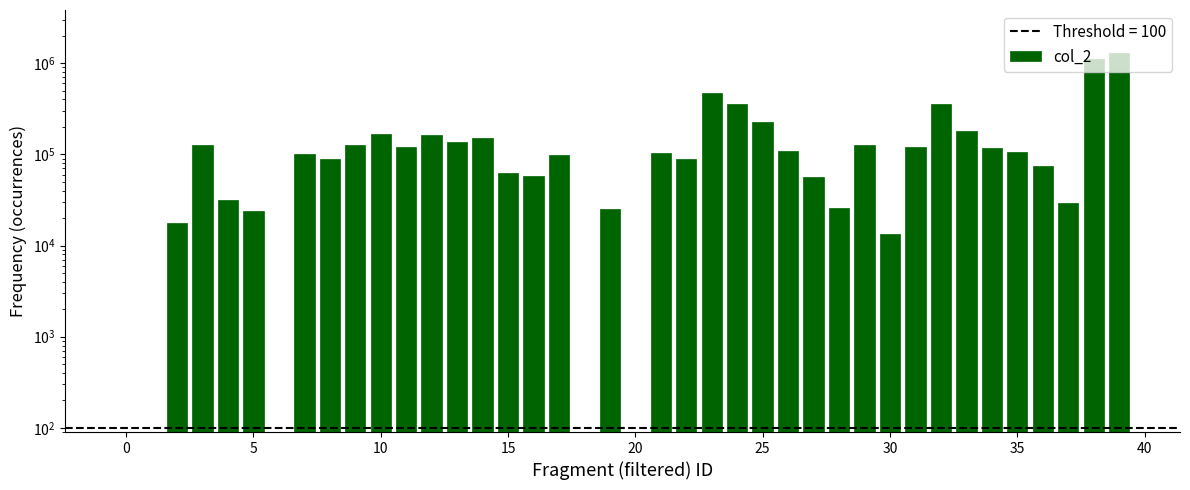

How many data points are less than 102400?

20